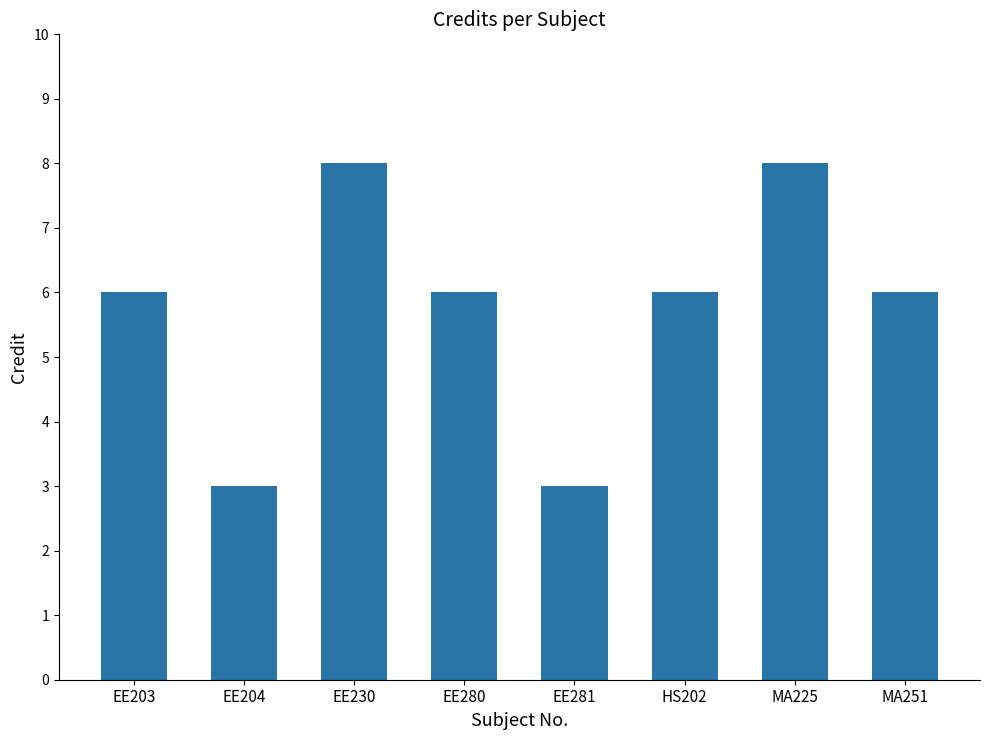

What is the label of the 7th bar from the left?

MA225